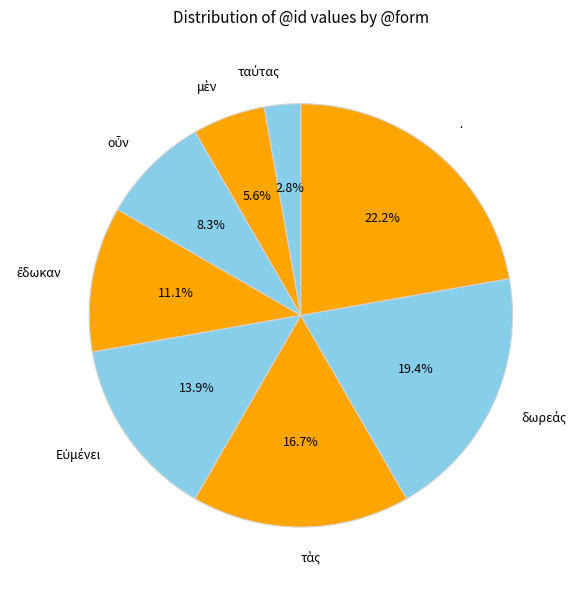

What is the largest slice in the pie chart?

·